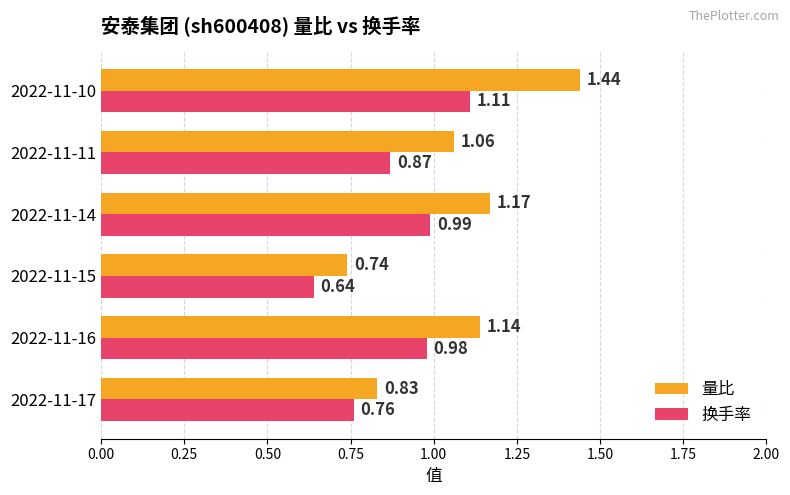

Rank the series at 2022-11-11 from lowest to highest value.

换手率, 量比